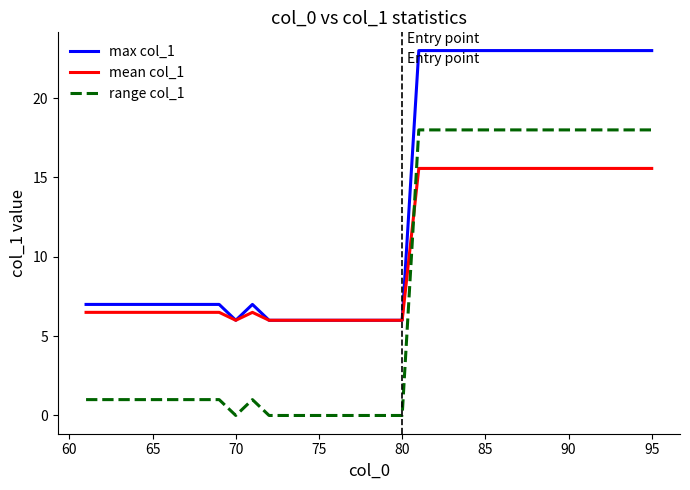

True or false: max col_1 and range col_1 cross at least once.

False